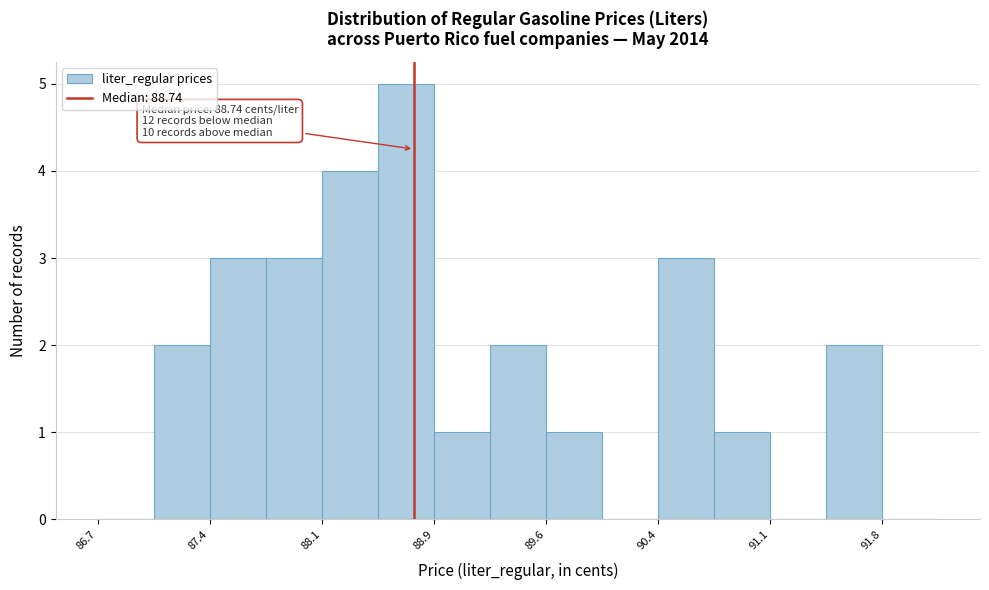

Around what value on the x-axis is the tallest bar? Give the approximate position of its centre, as read against the axis.

88.7